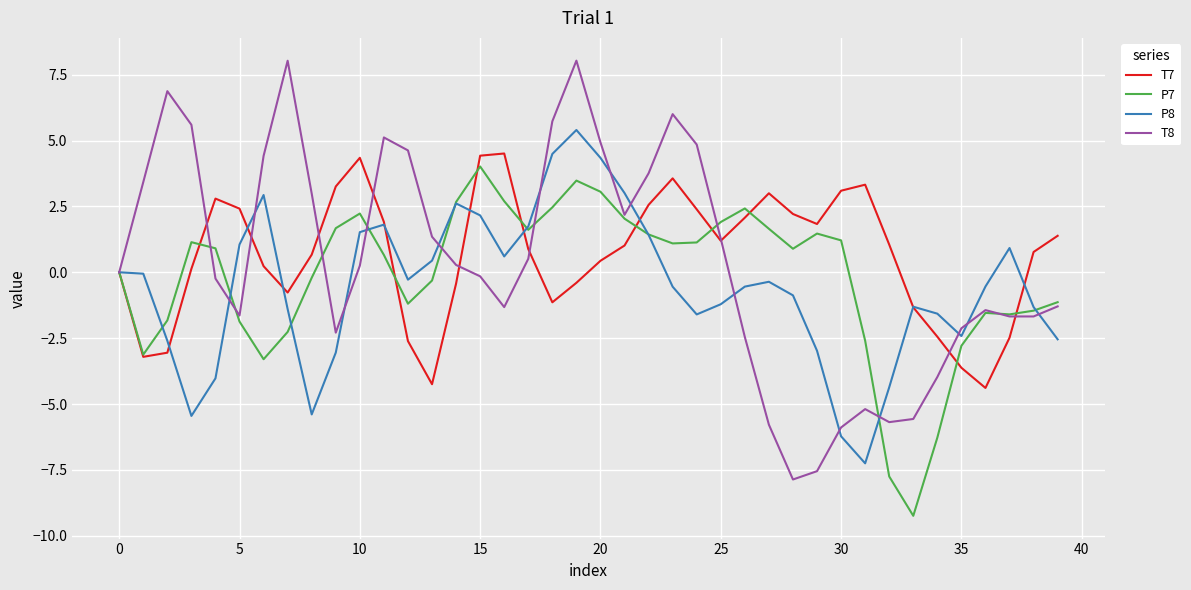

Which series has the largest range (max minus min)?

T8